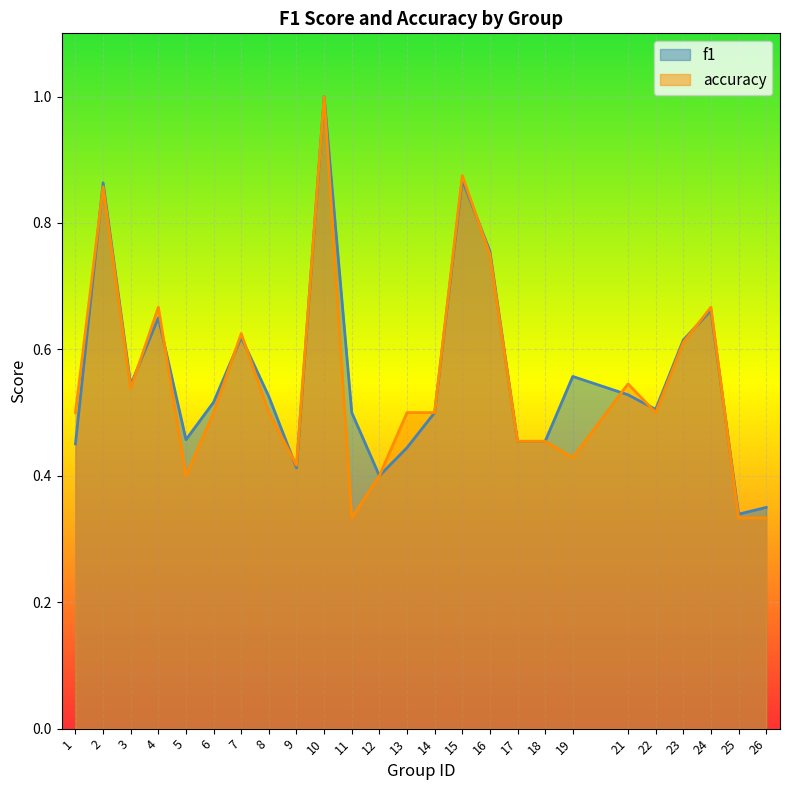

In f1, how many points are higher than both neighbors (excluding endpoints)?

7